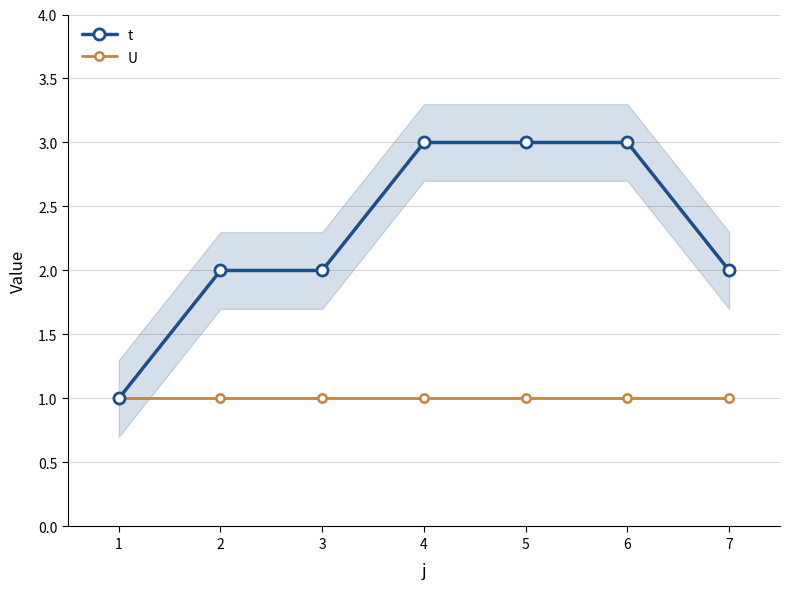

True or false: t and U intersect in this chart.

False